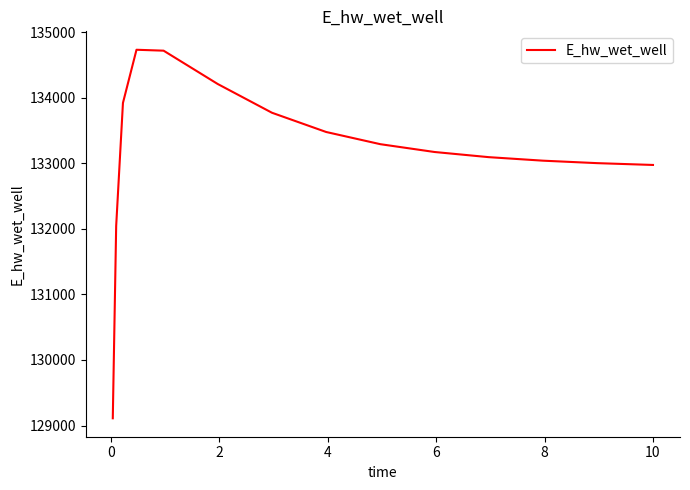

What is the difference between the maximum and minimum values?

5624.8